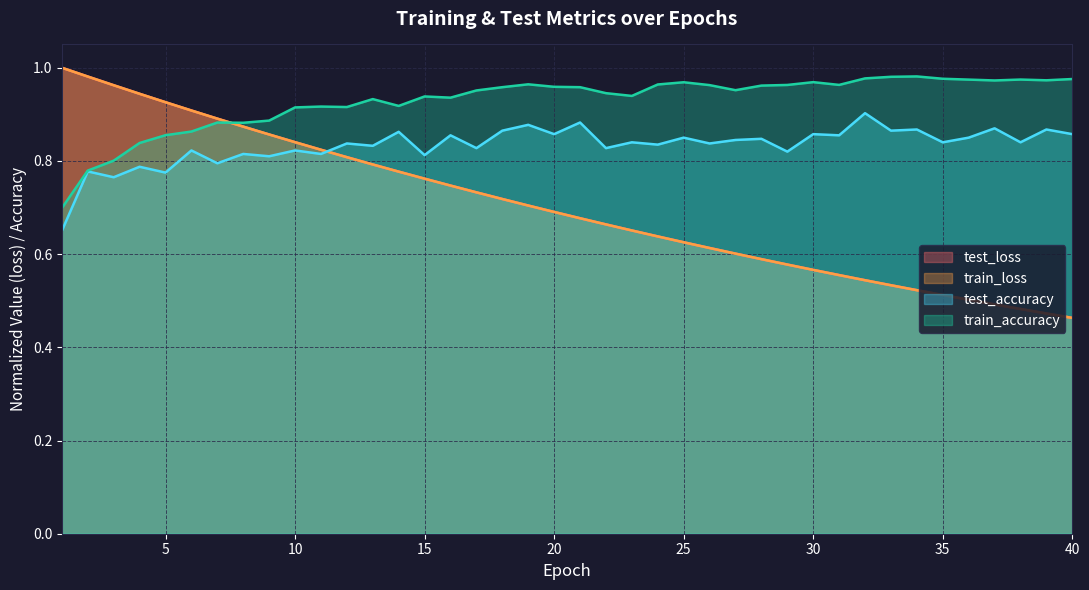

Which series has the largest total across all categories?

train_accuracy